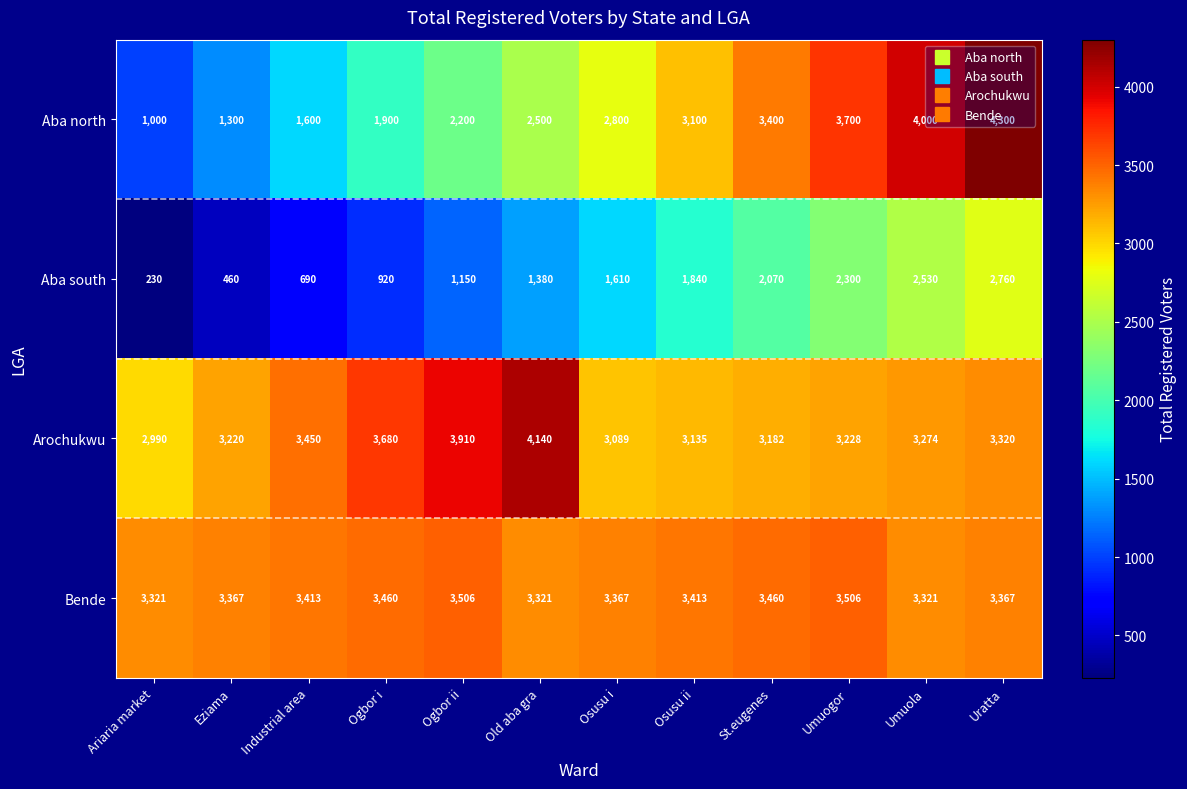

Which series has the largest range (max minus min)?

Aba north